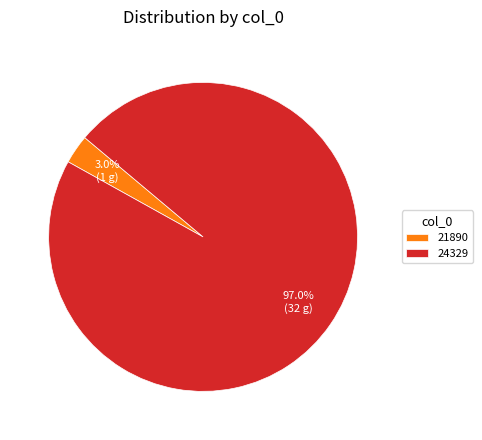

To the nearest percent, what is the difference between the 21890 and 24329 slice percentages?

94%